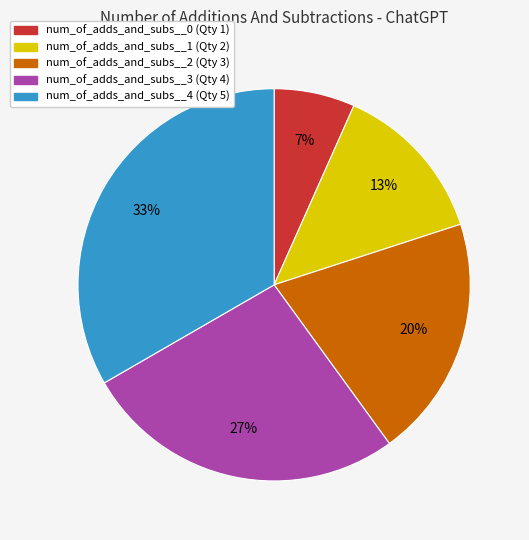

To the nearest percent, what is the average slice percentage?

20%